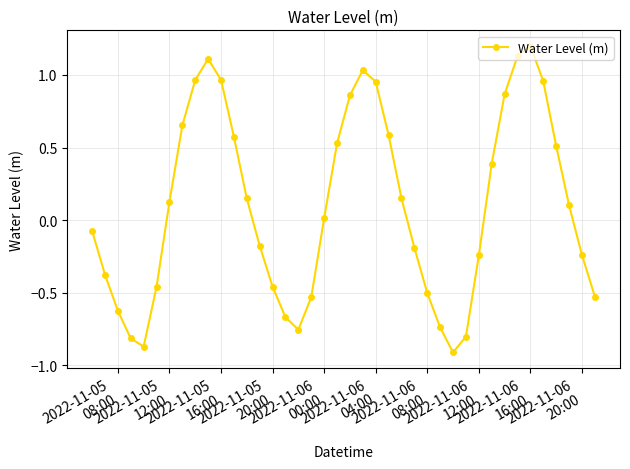

What is the sum of all values?

3.9